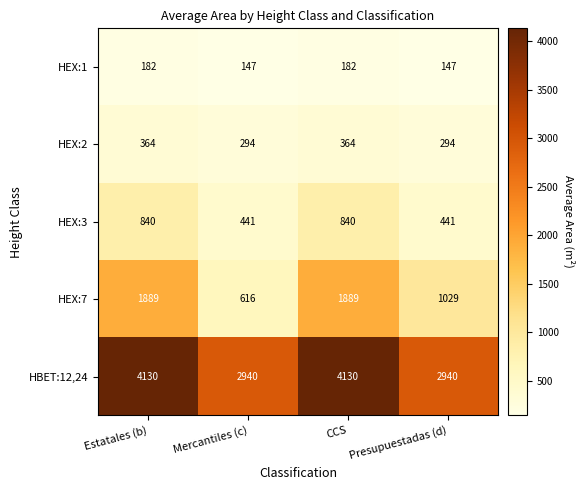

What is the sum of the HEX:2 values at CCS and Presupuestadas (d)?

658